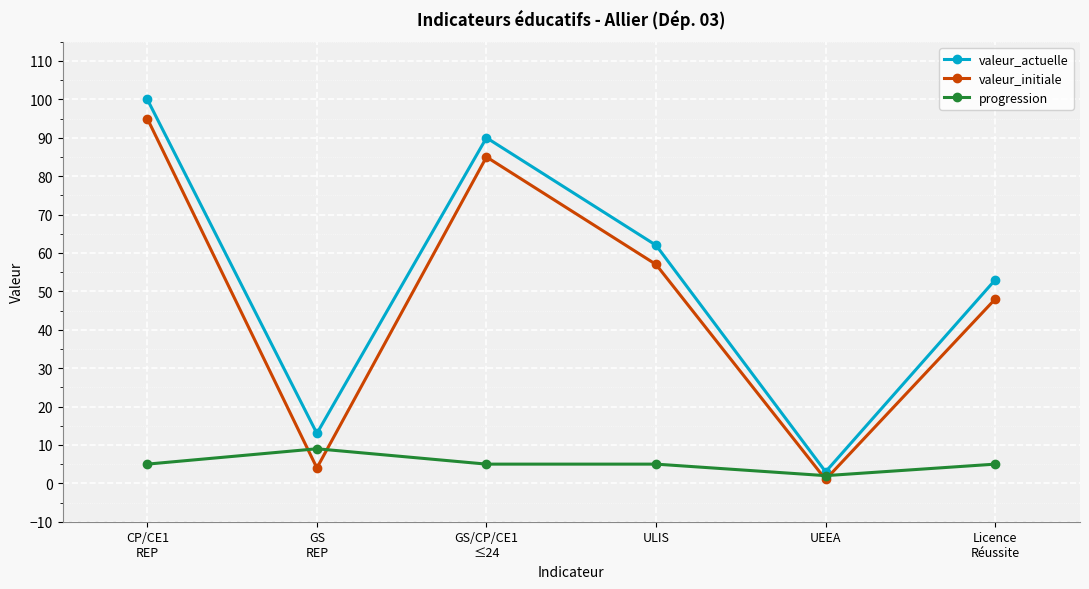

Reading left to right, what are all the values shown in this chart?

valeur_actuelle: 100	13	90	62	3	53
valeur_initiale: 95	4	85	57	1	48
progression: 5	9	5	5	2	5